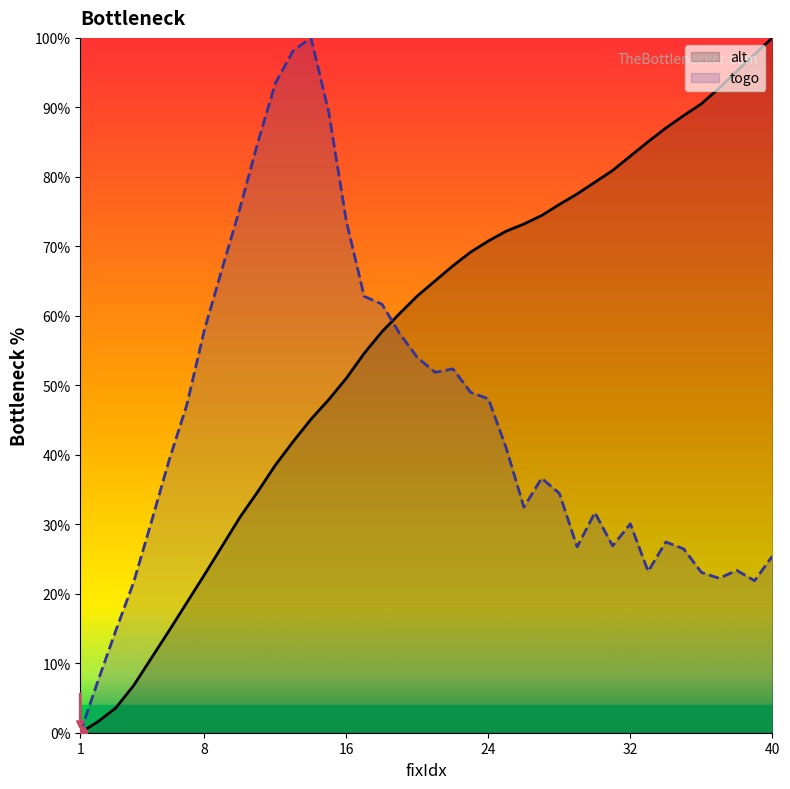

What are all the series names shown in the legend?

alt, togo